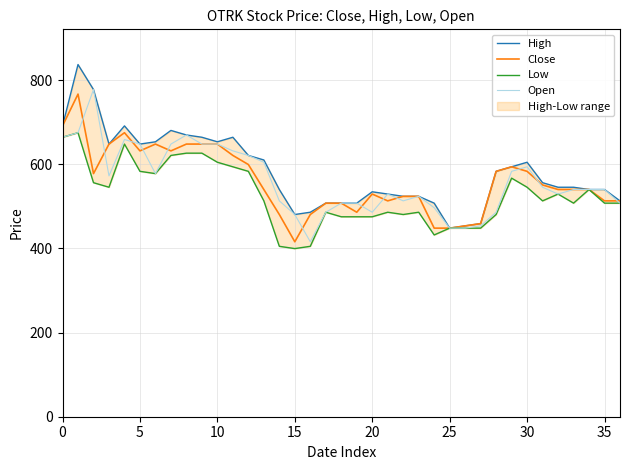

The value of High at 10 is 939.6. True or false?

False